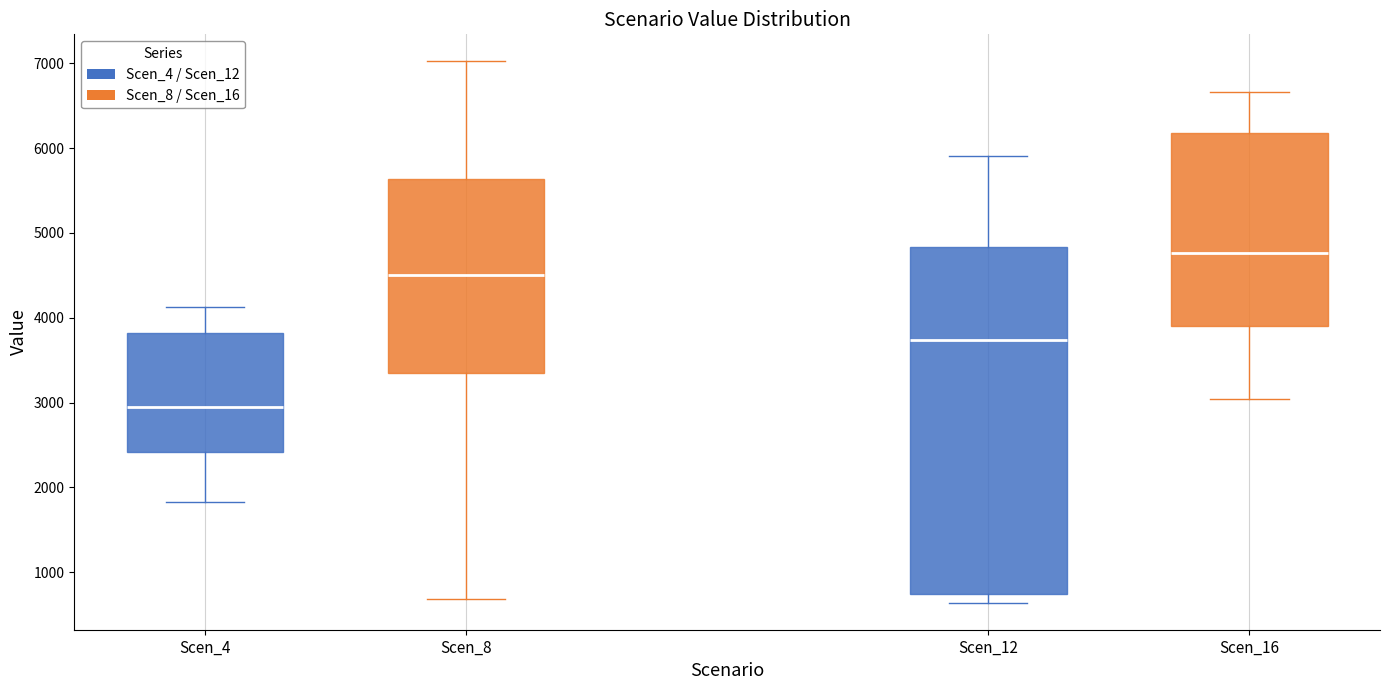

Reading left to right, read every box against the y-axis: the position of its median line, the range the box covers, and the ends of its whiskers. The values are not printed on the chart, so give them approximately, as read against the axis.

Scen_4: median 2900, box 2400 to 3800, whiskers 1800 to 4100
Scen_8: median 4500, box 3400 to 5600, whiskers 700 to 7000
Scen_12: median 3700, box 700 to 4800, whiskers 600 to 5900
Scen_16: median 4800, box 3900 to 6200, whiskers 3000 to 6700